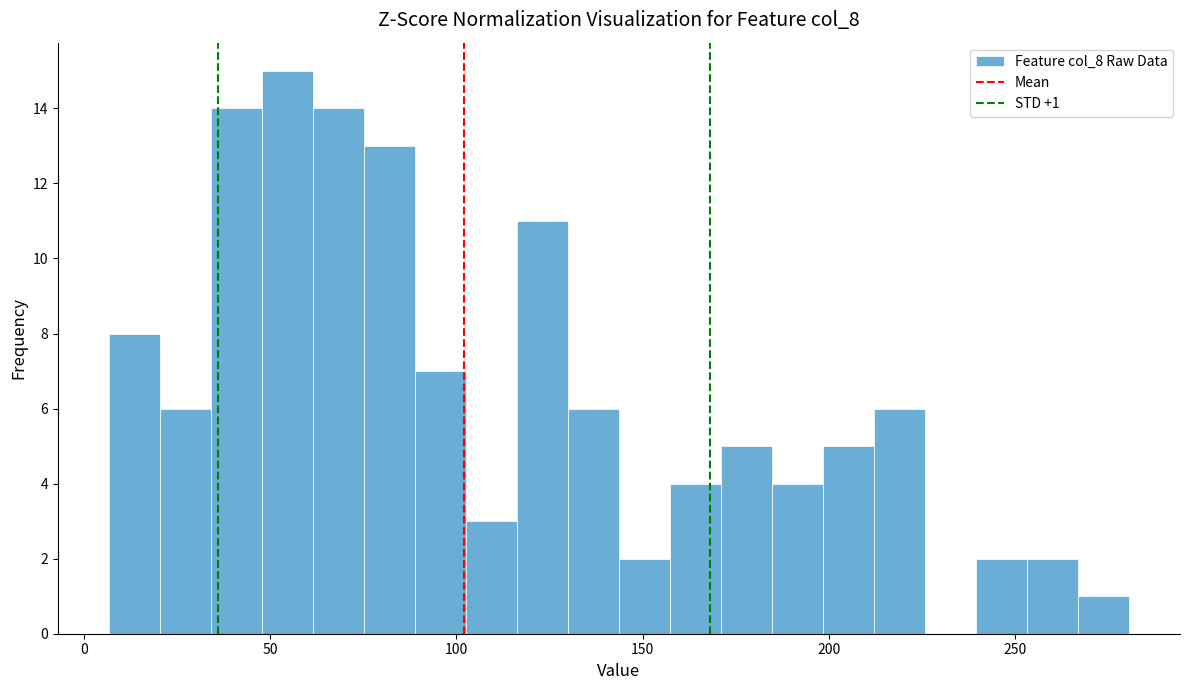

Read against the x-axis, roughly where is the centre of the tallest bar?

55